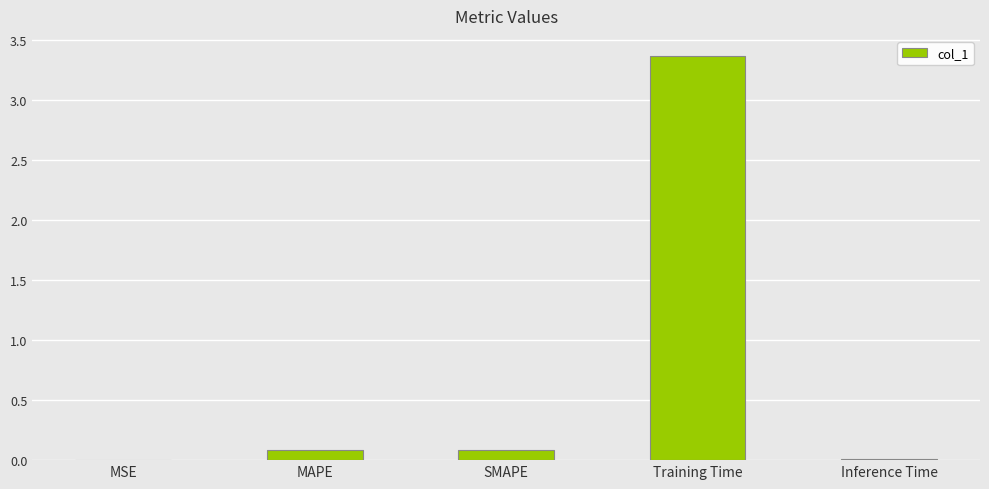

The chart shows a value of 0.0 at Inference Time. True or false?

True